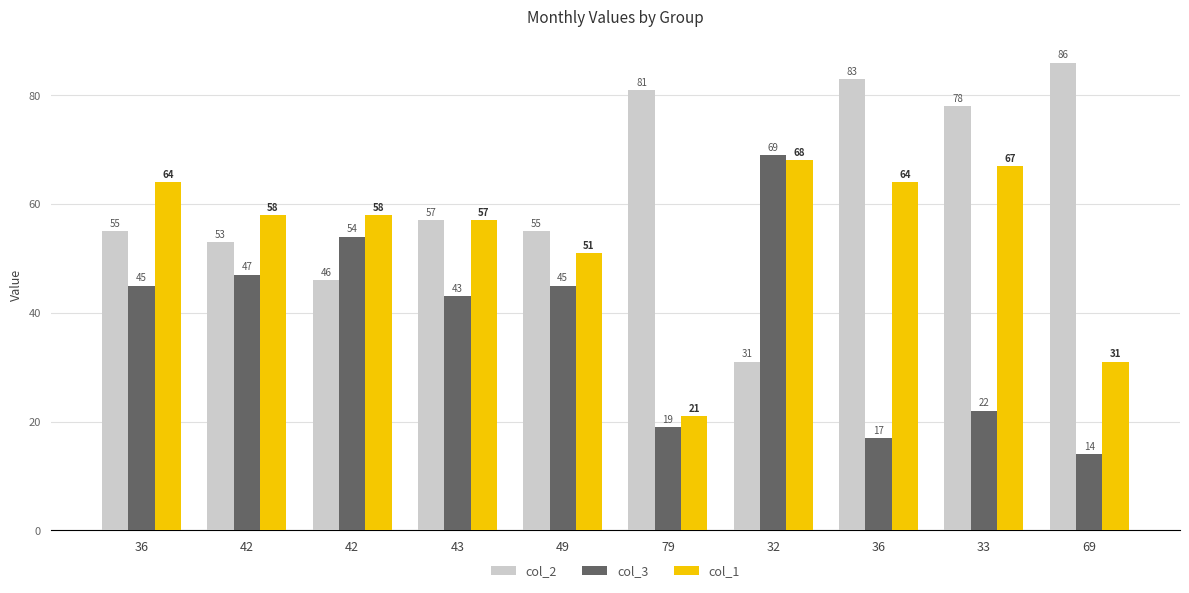

How many values in the col_2 series are below 57?

5